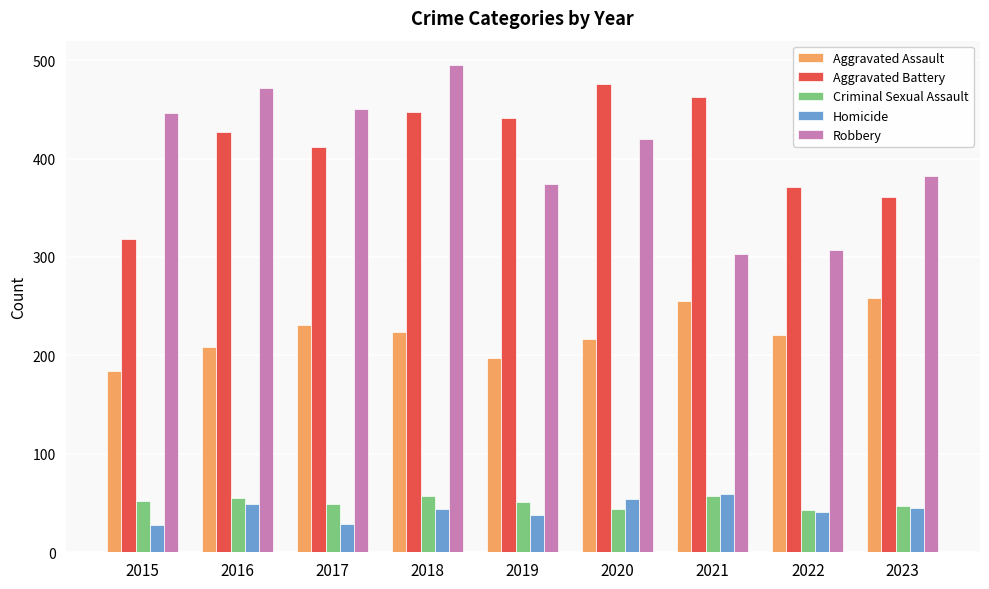

What is the average value of the Aggravated Assault series?

222